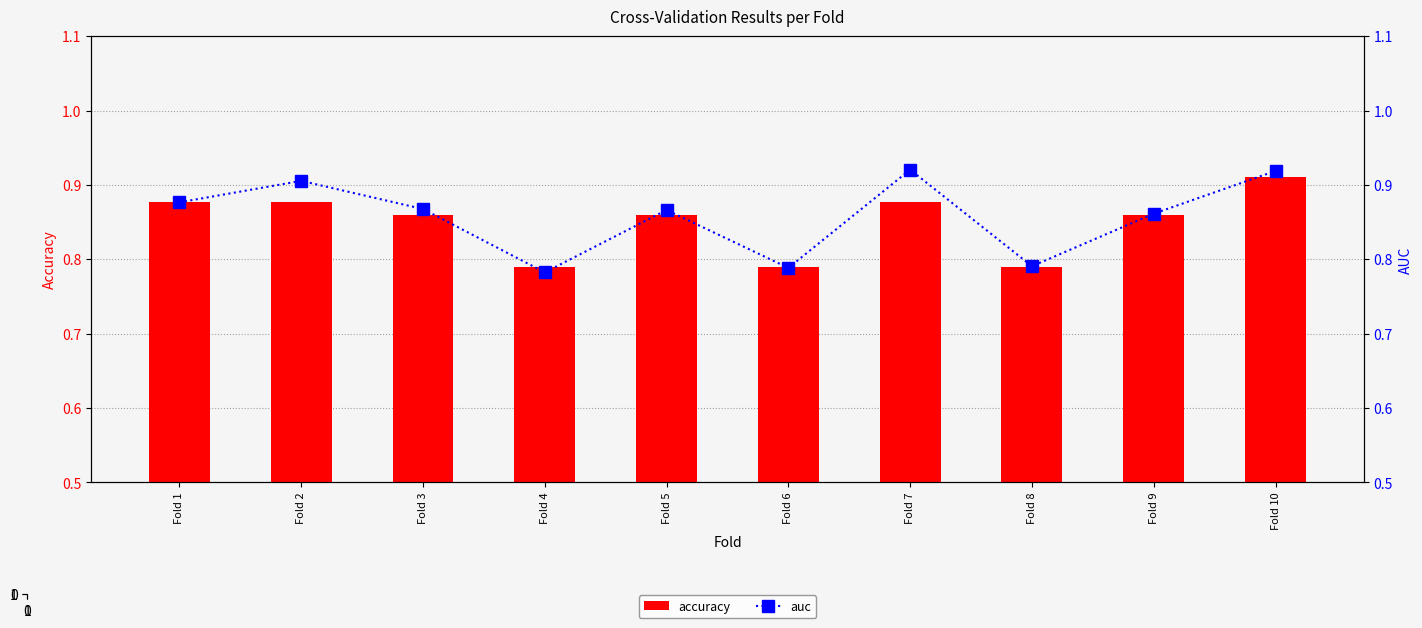

Between Fold 3 and Fold 7, which series saw the biggest shift?

auc